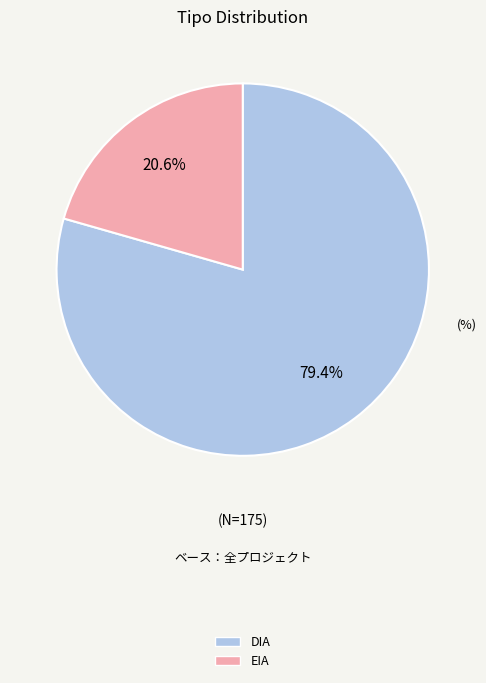

Approximately how many times larger is the value at DIA compared to EIA?

3.9